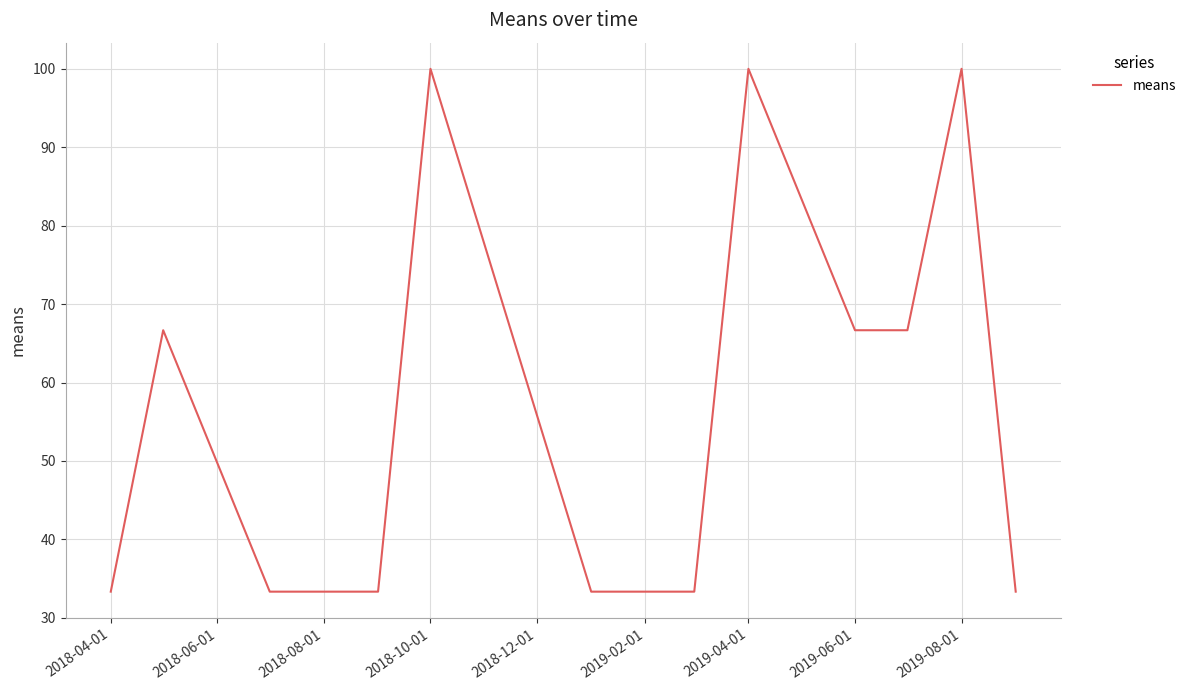

True or false: the data has more than 0 interior local peaks.

True